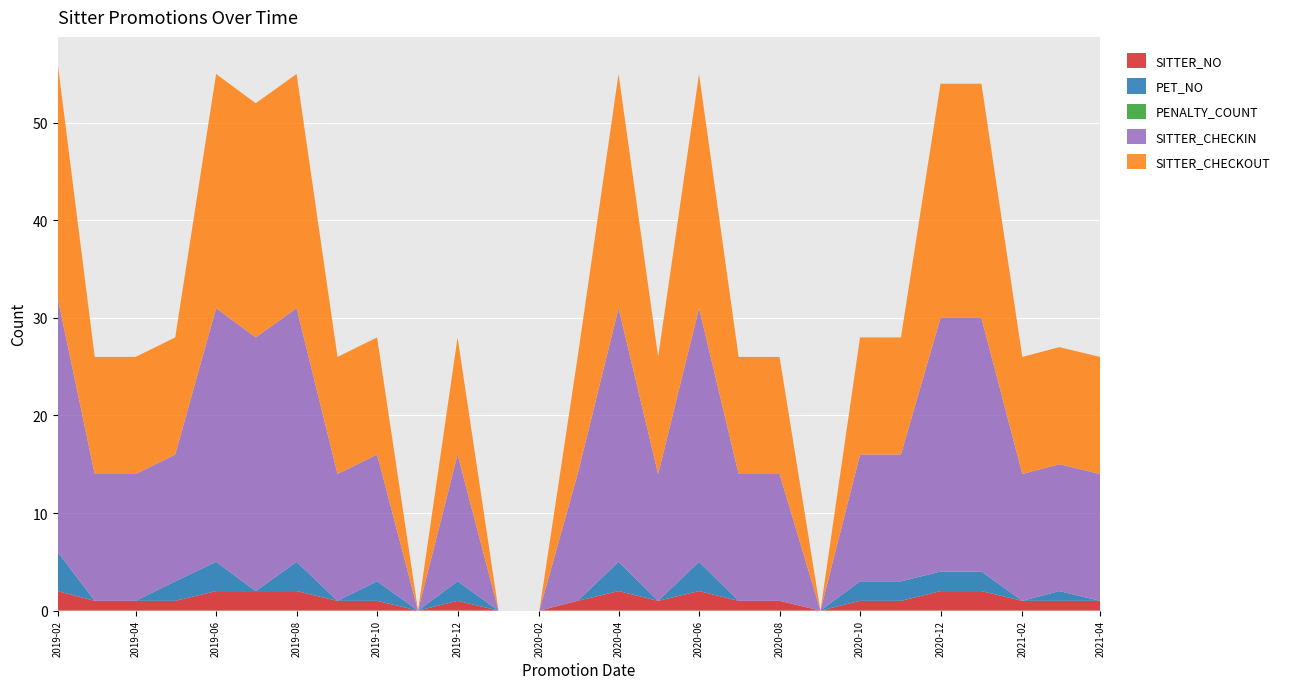

Reading left to right, what are all the values shown in this chart?

SITTER_NO: 2	1	1	1	2	2	2	1	1	0	1	0	0	1	2	1	2	1	1	0	1	1	2	2	1	1	1
PET_NO: 4	0	0	2	3	0	3	0	2	0	2	0	0	0	3	0	3	0	0	0	2	2	2	2	0	1	0
PENALTY_COUNT: 0	0	0	0	0	0	0	0	0	0	0	0	0	0	0	0	0	0	0	0	0	0	0	0	0	0	0
SITTER_CHECKIN: 26	13	13	13	26	26	26	13	13	0	13	0	0	13	26	13	26	13	13	0	13	13	26	26	13	13	13
SITTER_CHECKOUT: 24	12	12	12	24	24	24	12	12	0	12	0	0	12	24	12	24	12	12	0	12	12	24	24	12	12	12